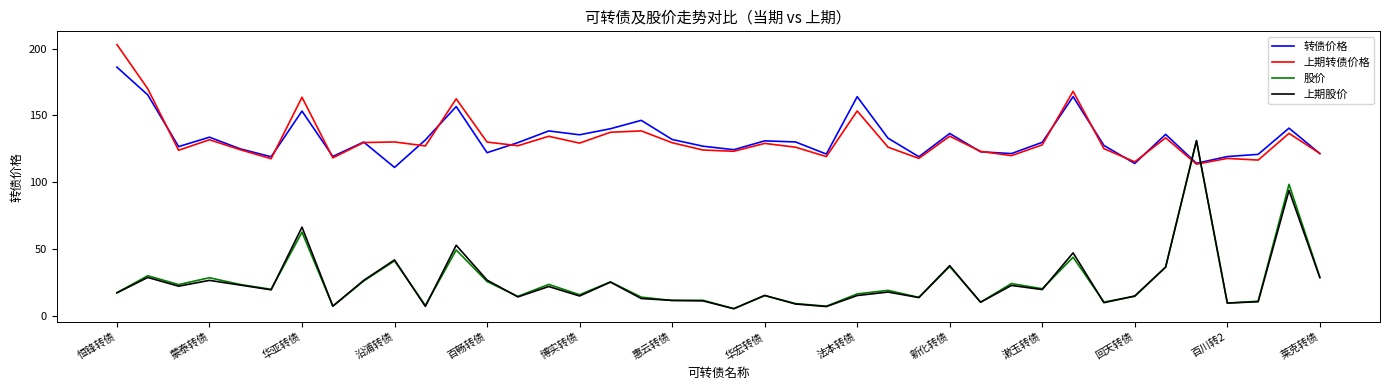

How many intersections are there between 股价 and 转债价格?

2